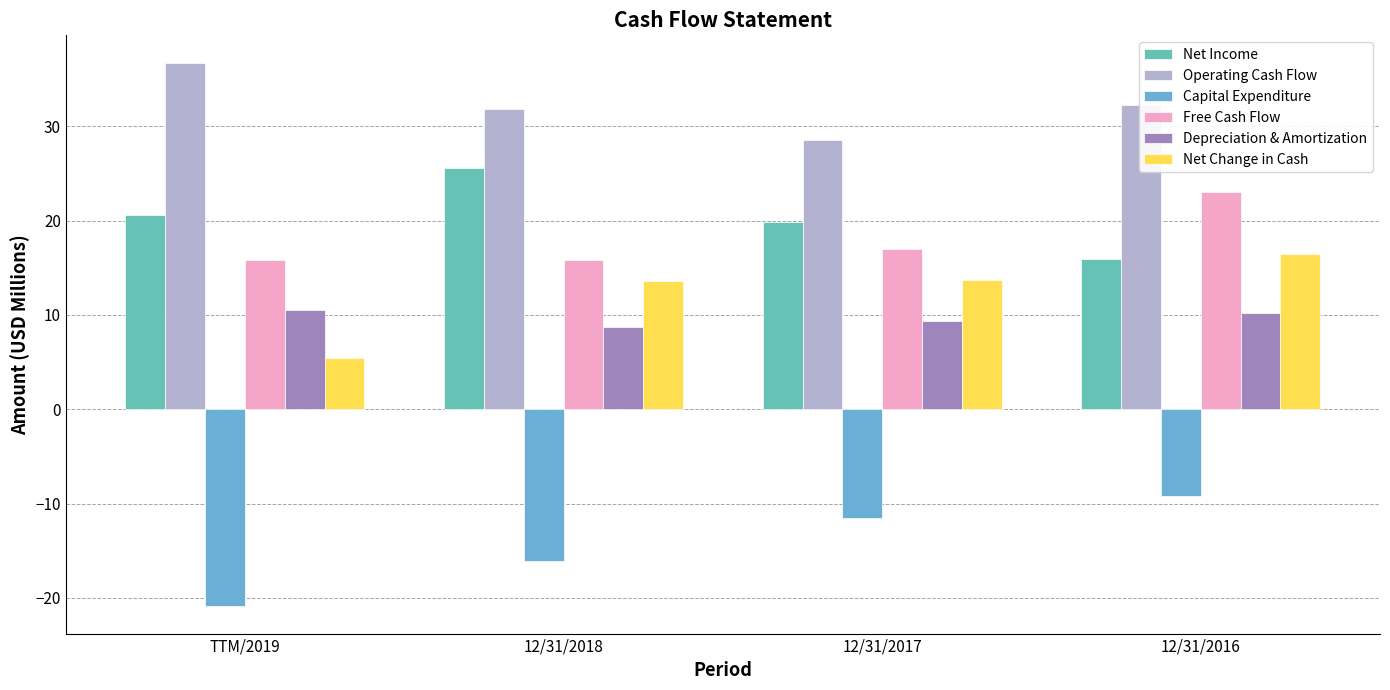

What are all the series names shown in the legend?

Net Income, Operating Cash Flow, Capital Expenditure, Free Cash Flow, Depreciation & Amortization, Net Change in Cash